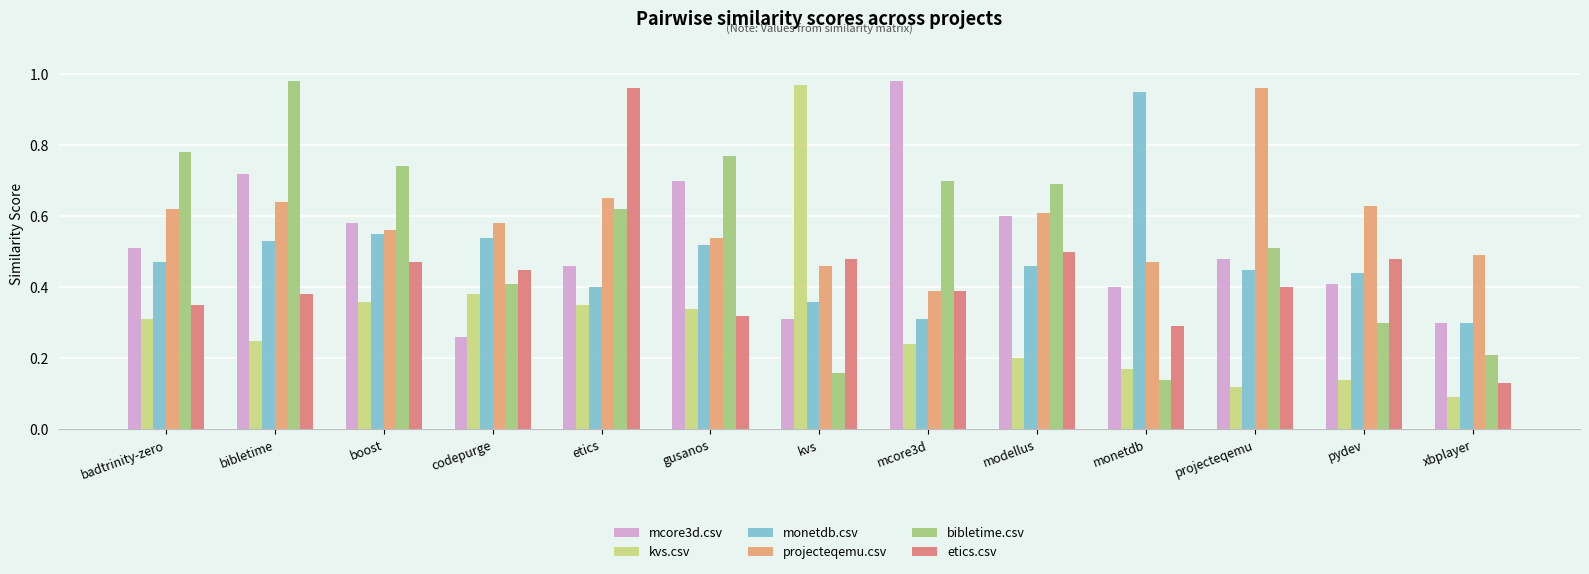

The projecteqemu.csv series shows 0.1 at monetdb. True or false?

False